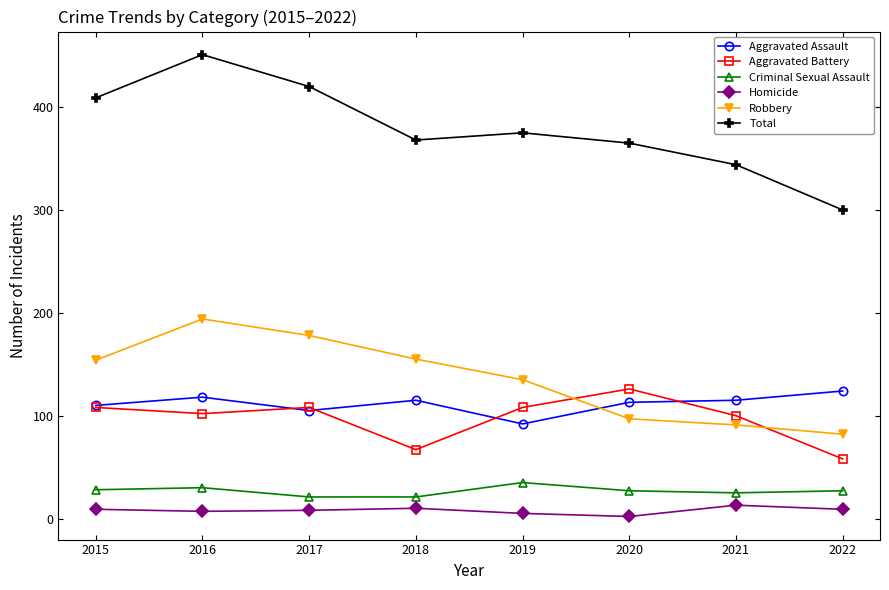

After their last crossing, which series has the higher values: Aggravated Battery or Robbery?

Robbery